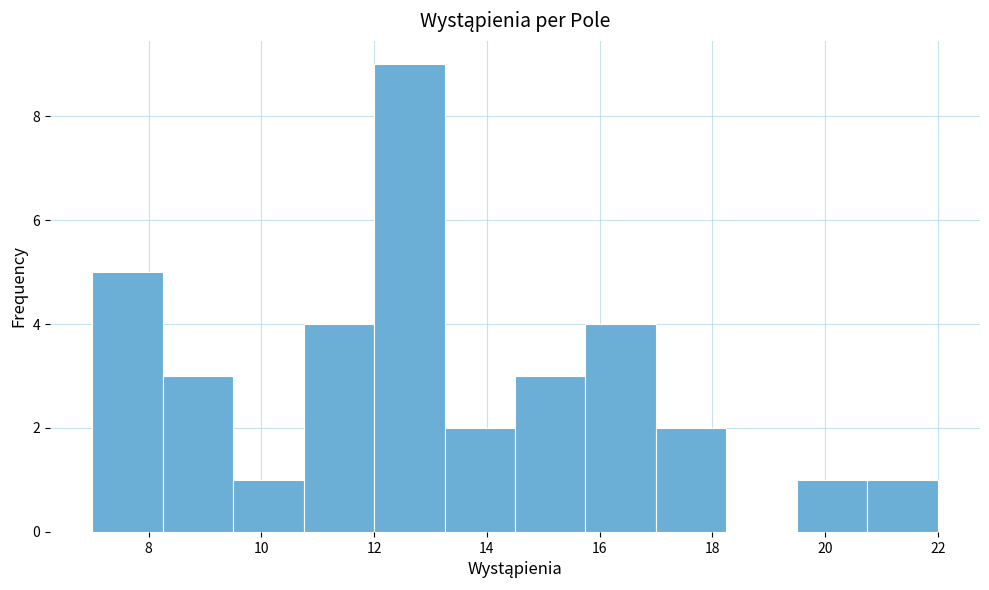

What is the height of the bar covering 14.50 to 15.75 on the x-axis? Neither the bar edges nor the heights are printed on the chart, so give them approximately, as read against the axes.

3